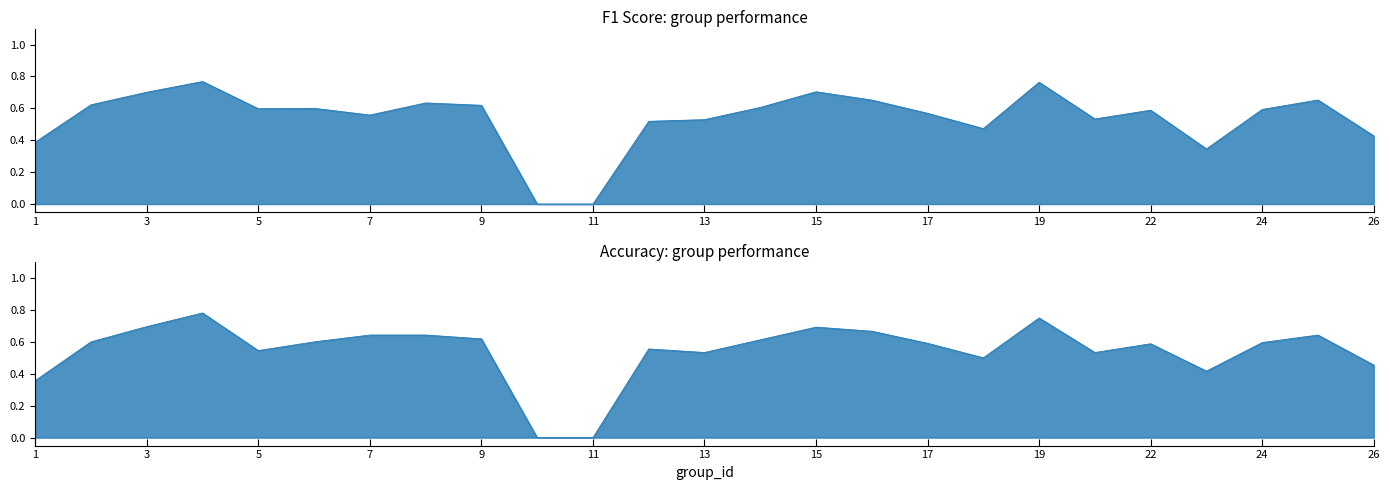

Which category has the highest value in the f1 series?

4